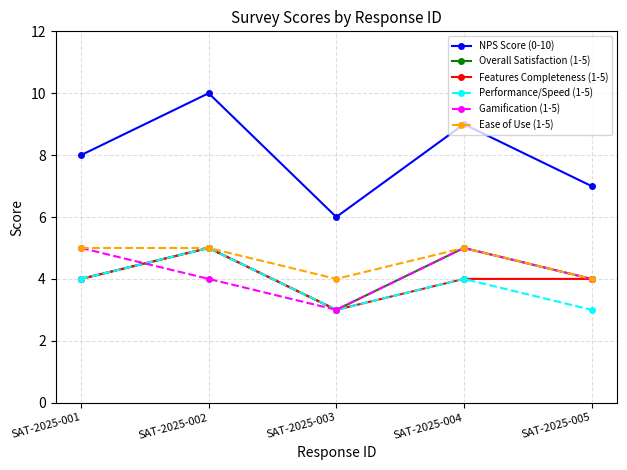

How many lines are shown in the chart?

6